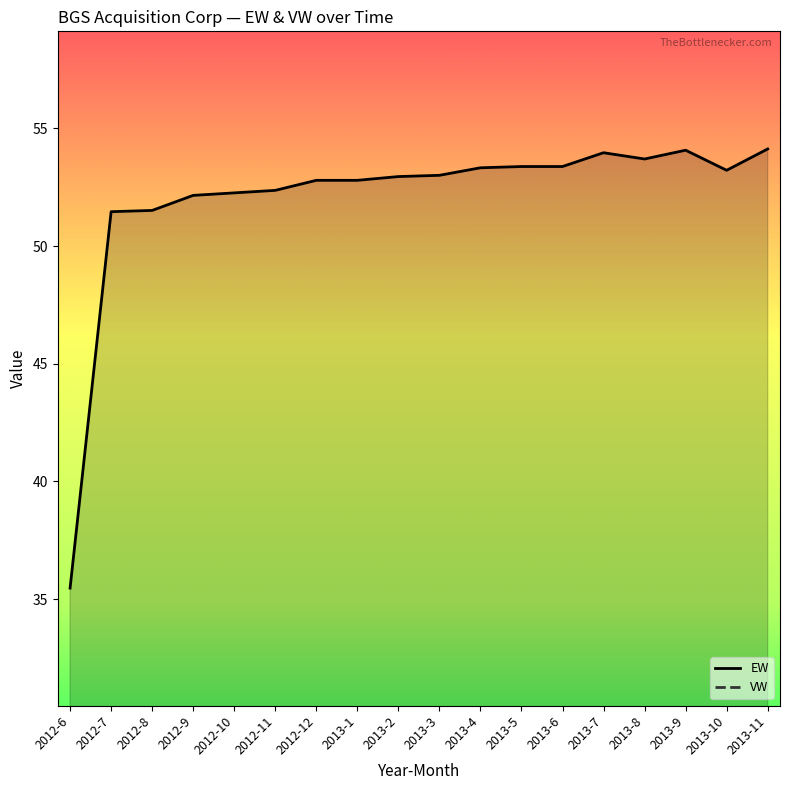

Which category has the highest value across all series?

2013-11